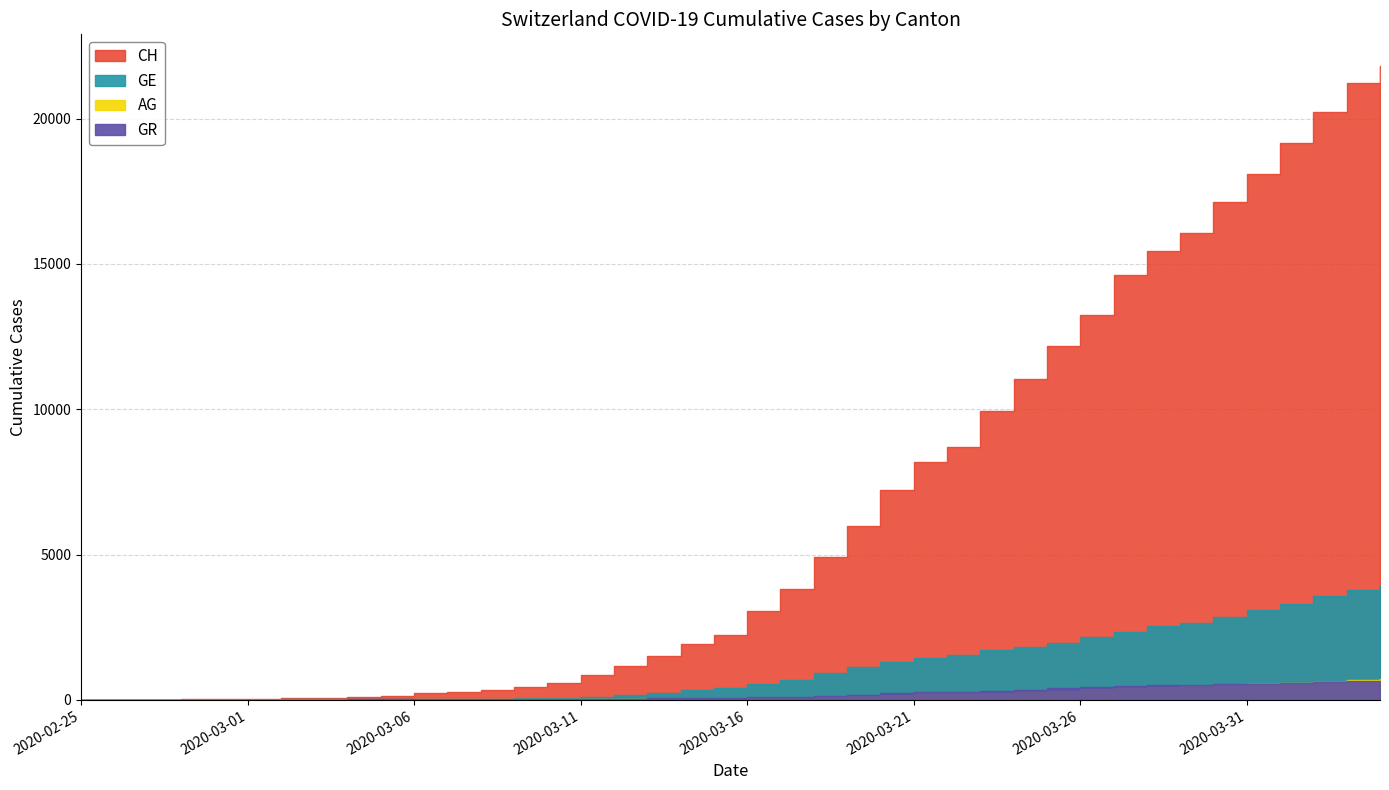

How many positive values does the GE series have?

39